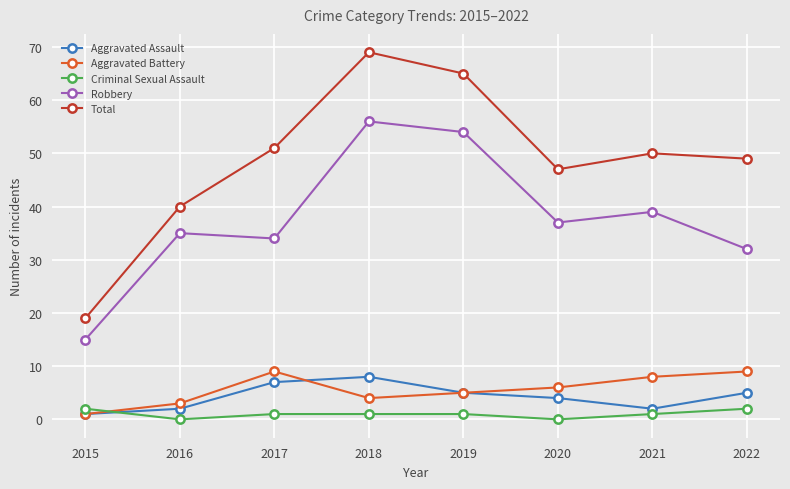

Count the number of data series in this chart.

5